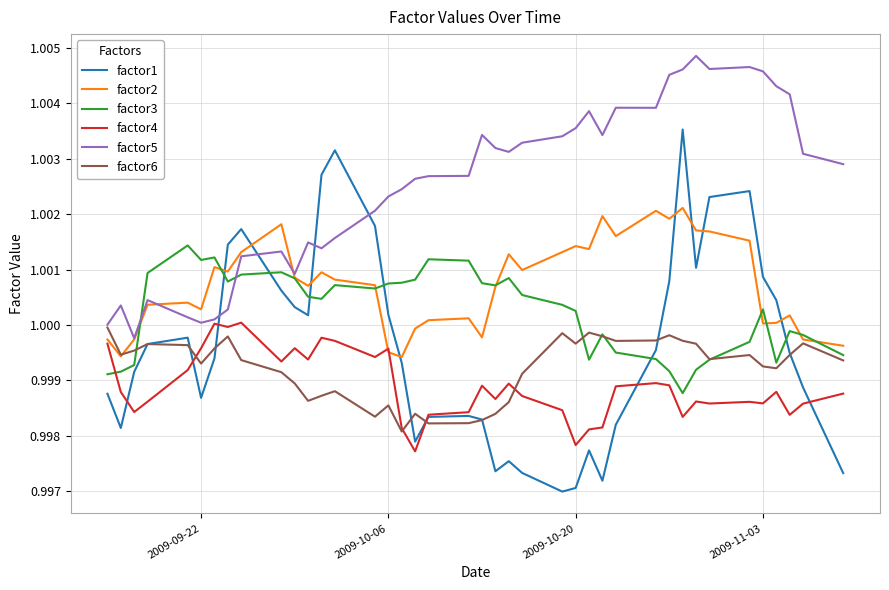

What are all the series names shown in the legend?

factor1, factor2, factor3, factor4, factor5, factor6